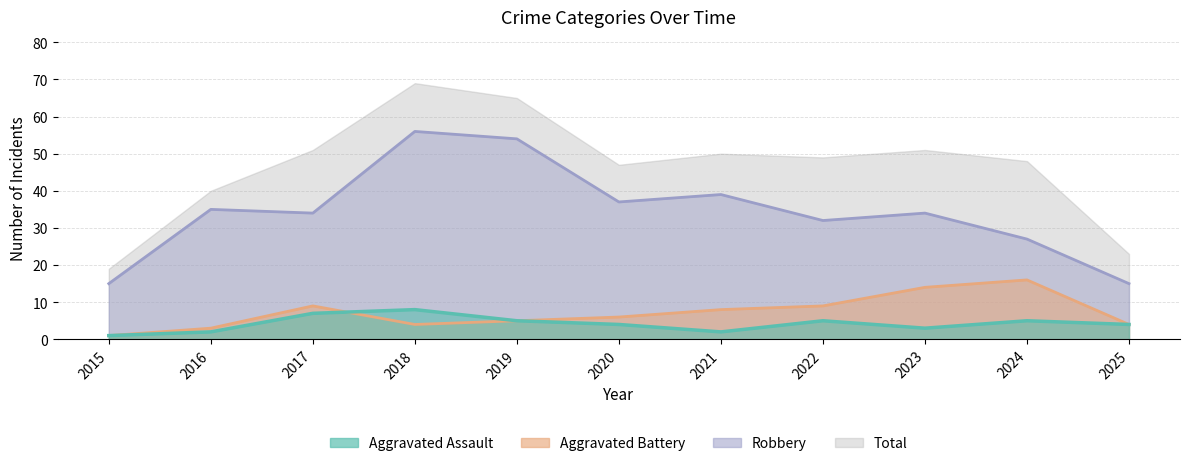

True or false: Aggravated Battery has more than 0 points higher than both neighbors.

True